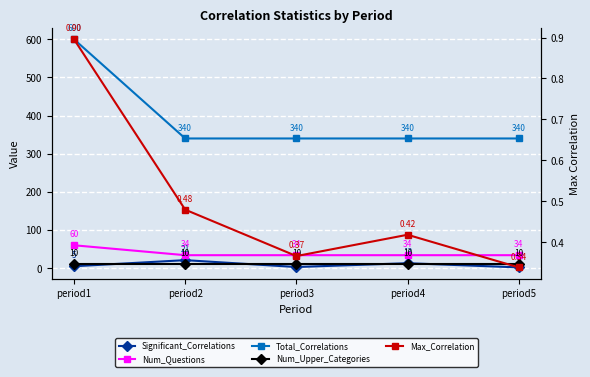

At which category is the sum across all series the highest?

period1